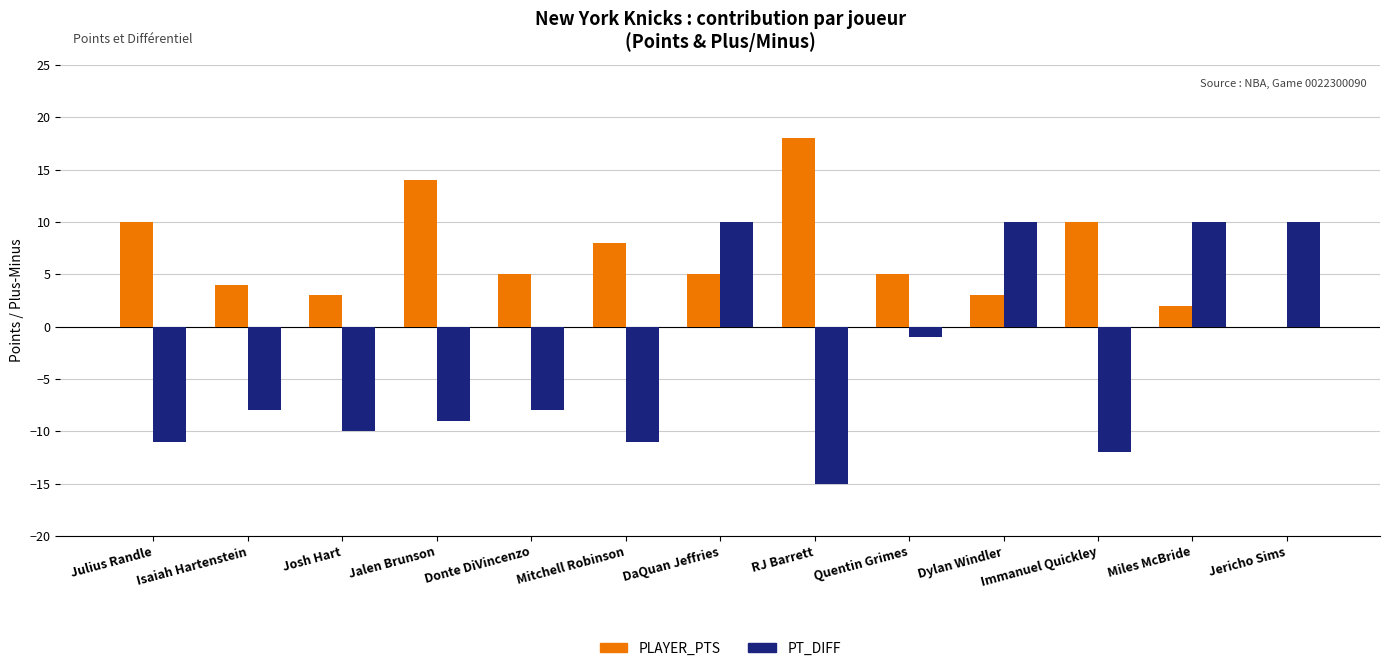

True or false: PT_DIFF has a value of 13 at Dylan Windler.

False